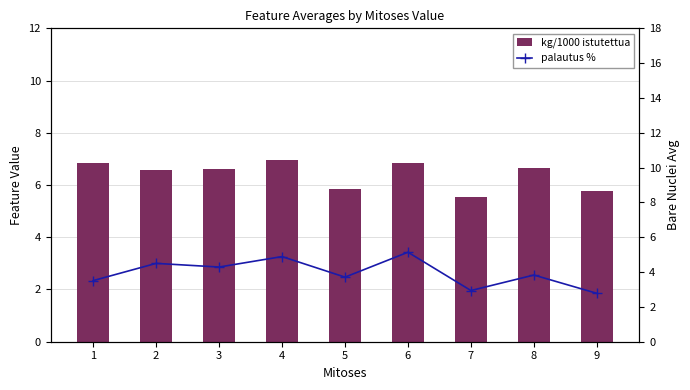

What is the difference between the palautus % values at 2 and 6?

0.6